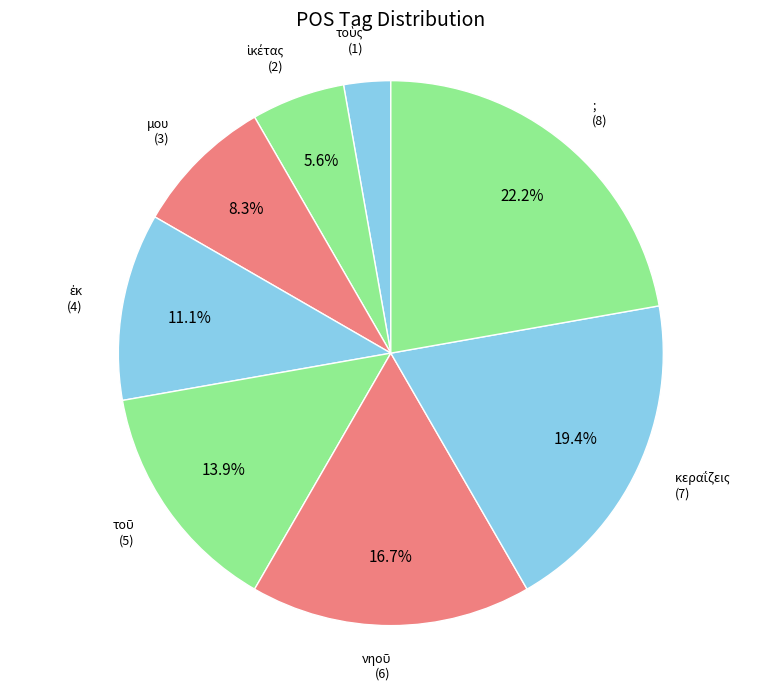

Is there any slice that represents more than half of the pie?

No